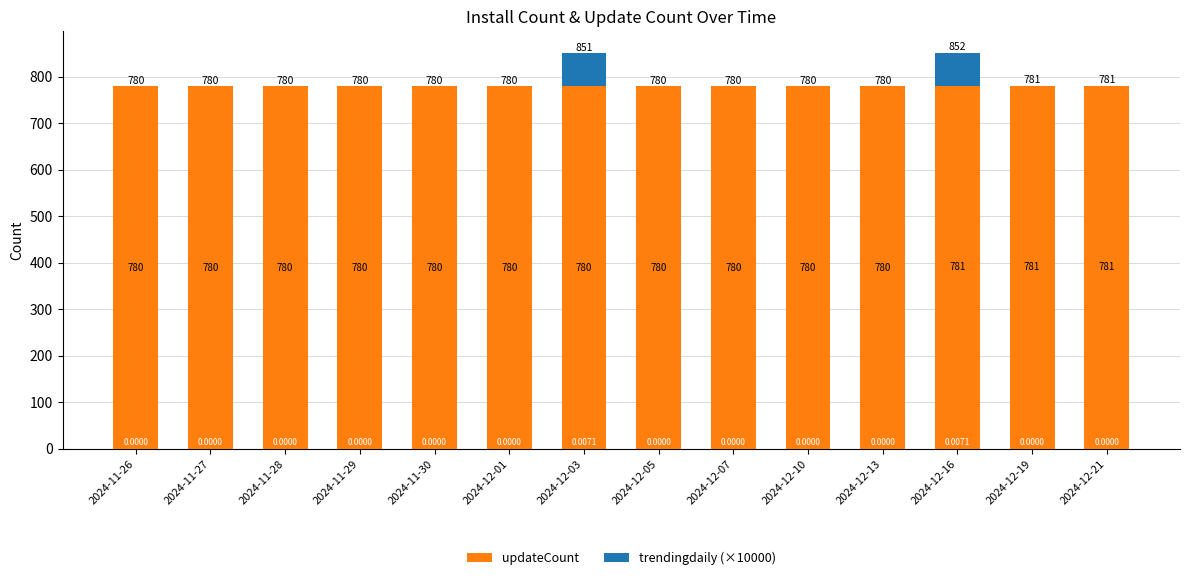

What is the total value across all series at 2024-12-19?

781.0